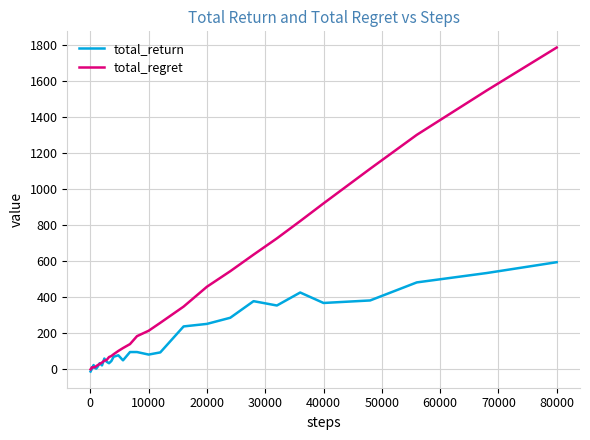

Which series has the largest range (max minus min)?

total_regret